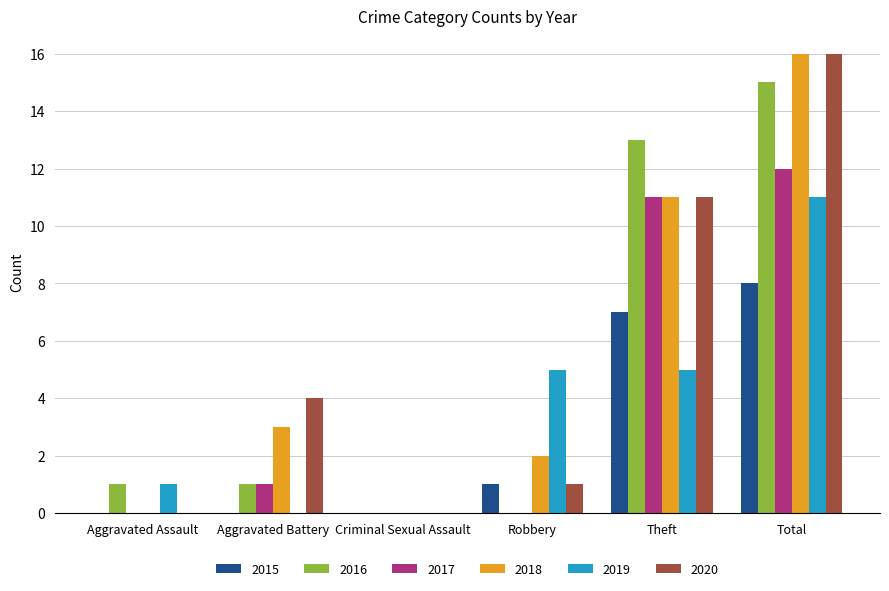

Reading right to left, transcribe all the data shown in this chart.

2015: 8	7	1	0	0	0
2016: 15	13	0	0	1	1
2017: 12	11	0	0	1	0
2018: 16	11	2	0	3	0
2019: 11	5	5	0	0	1
2020: 16	11	1	0	4	0